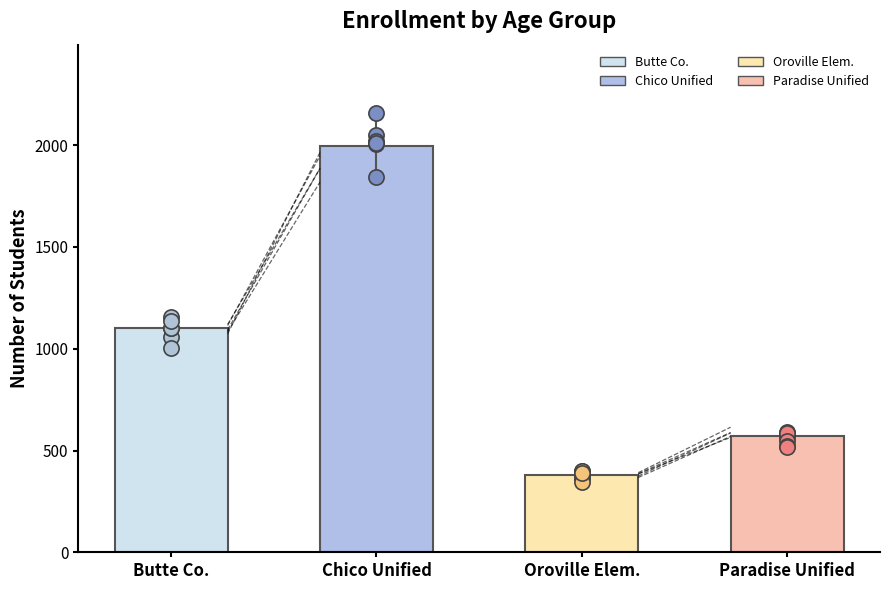

What is the ratio of the value at Chico Unified to the value at Butte Co.?

1.8